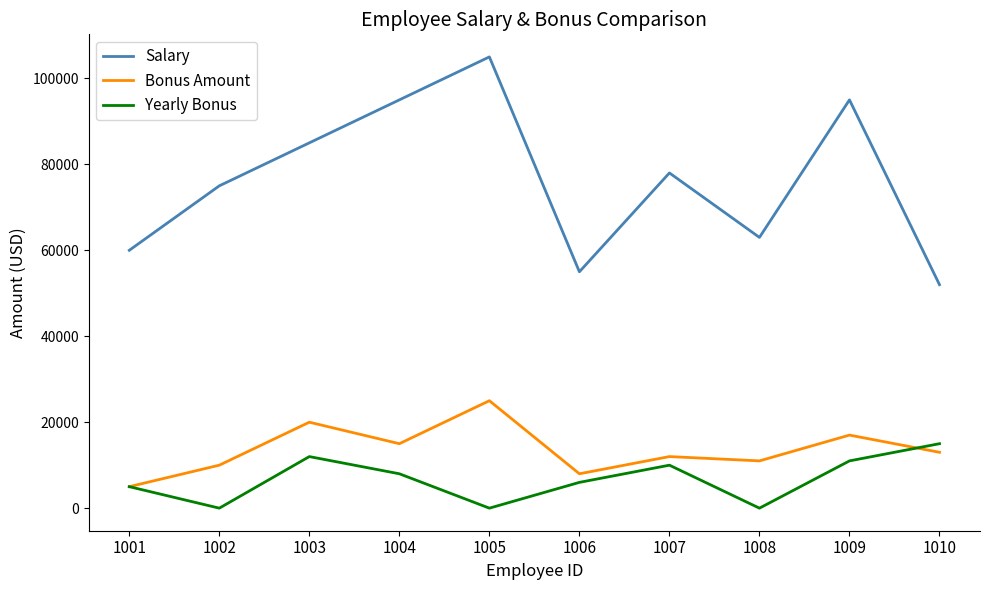

At which category does Yearly Bonus reach its first local valley?

1002